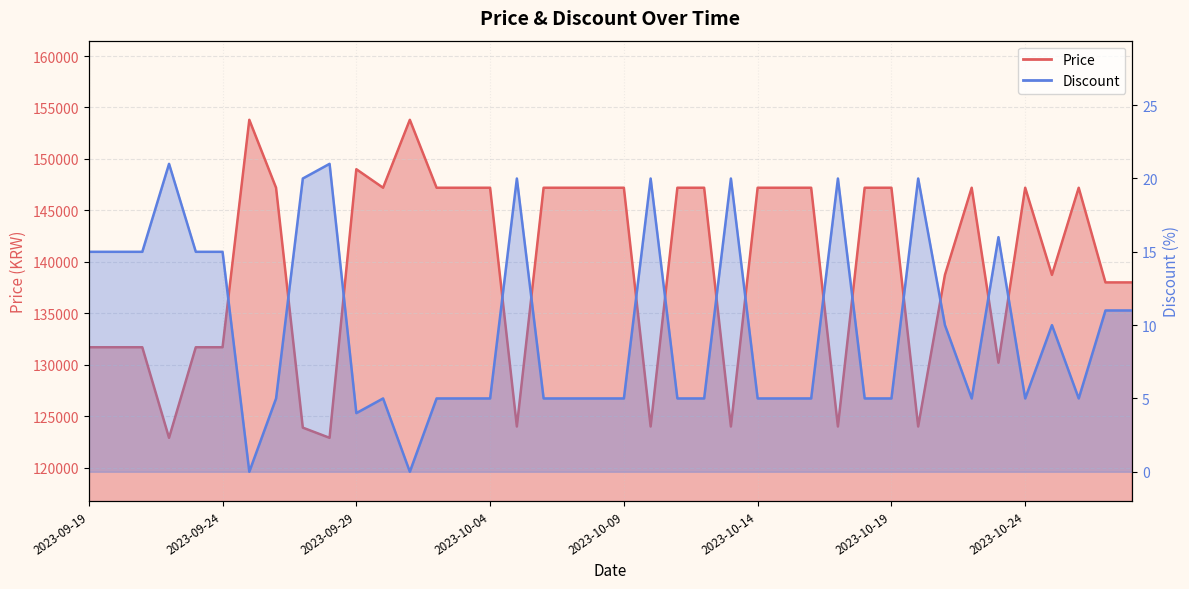

What is the difference between the maximum and minimum values in the Discount series?

21